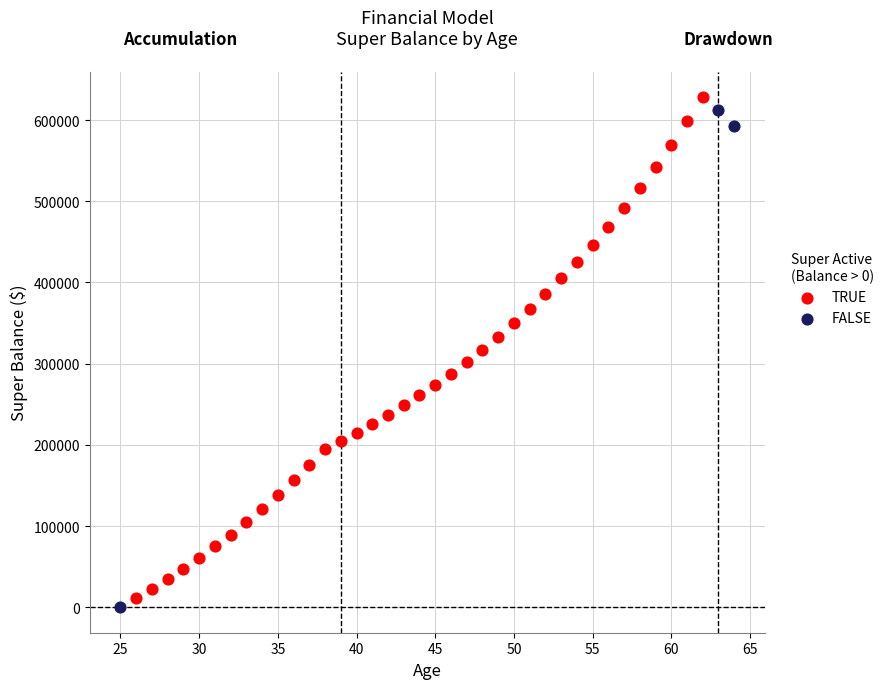

What are all the series names shown in the legend?

TRUE, FALSE